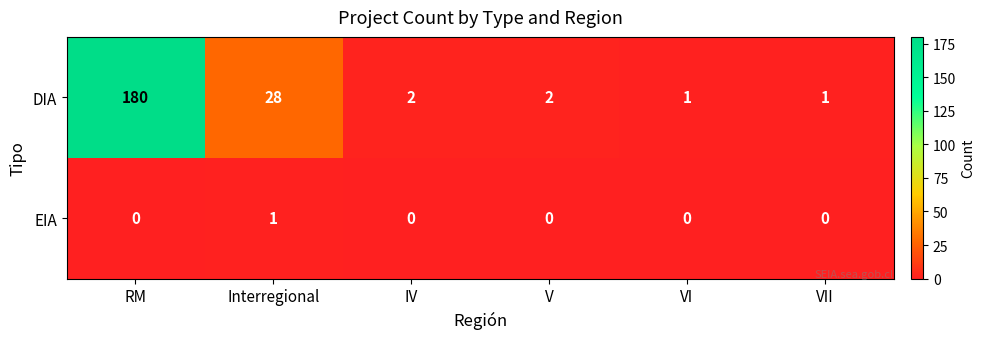

What is the sum of the DIA values at V and Interregional?

30